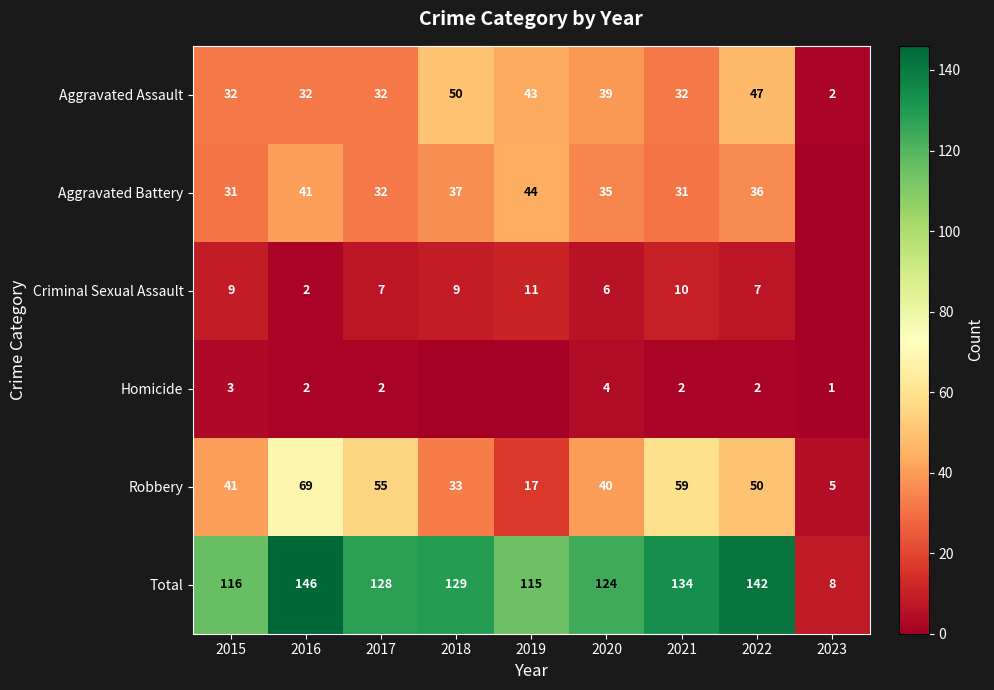

At which label is Robbery closest to 37?

2020